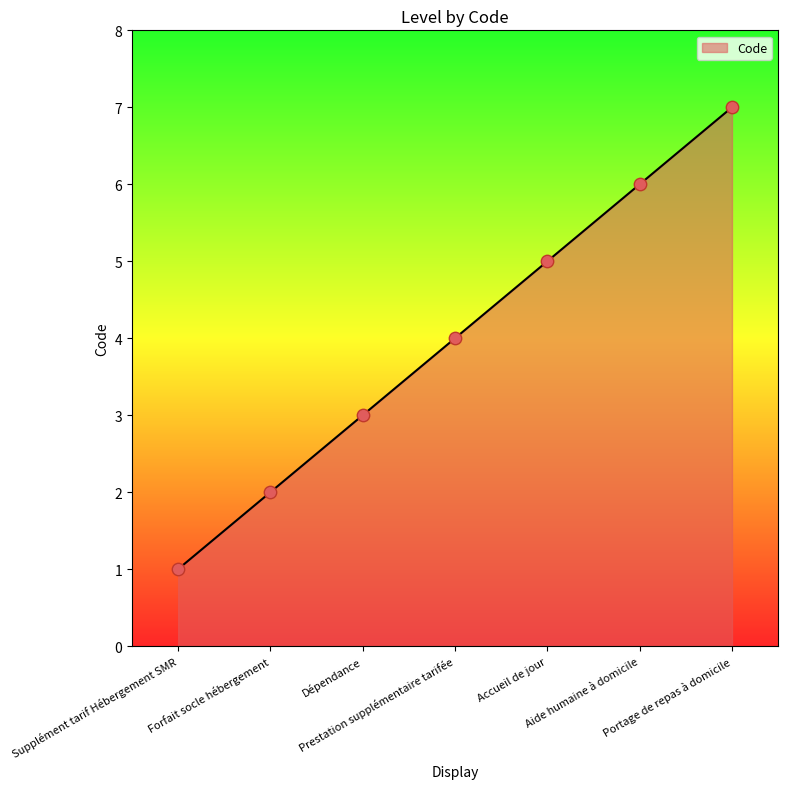

Which has a higher value, Accueil de jour or Prestation supplémentaire tarifée?

Accueil de jour